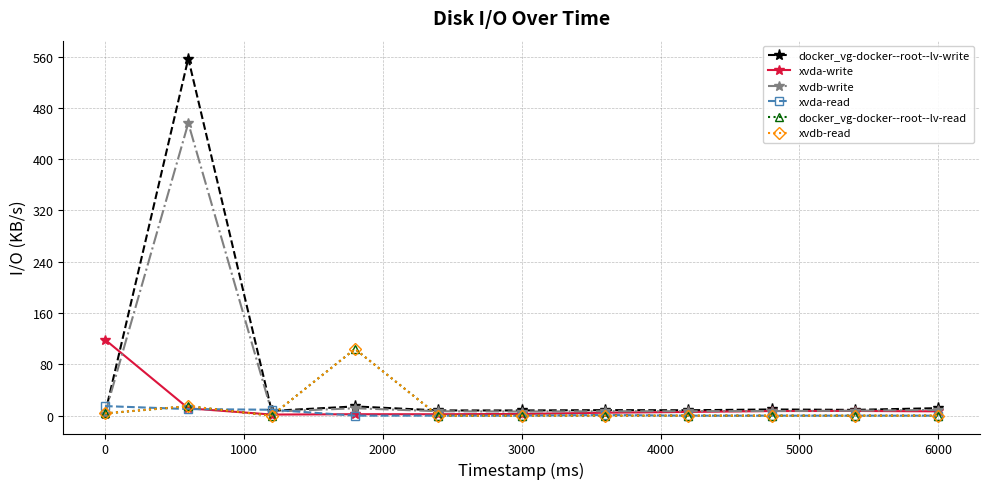

What is the highest value of the xvda-read series?

14.9